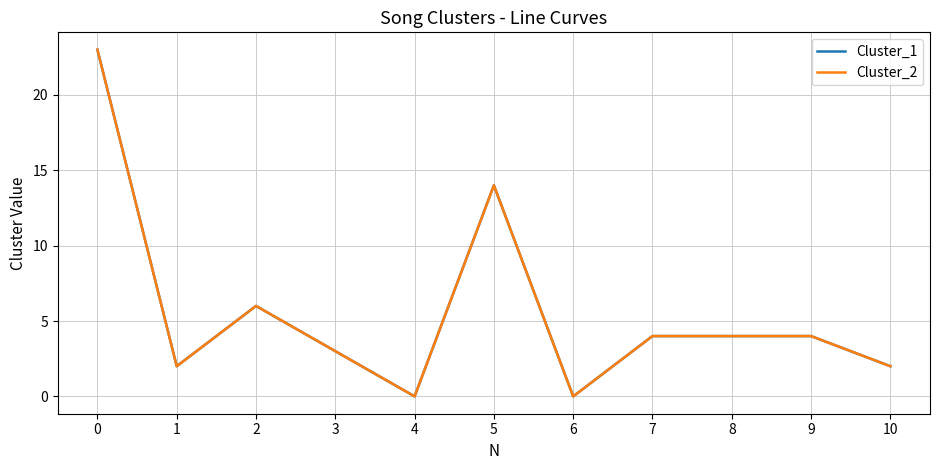

In Cluster_2, how many points are lower than both neighbors (excluding endpoints)?

3